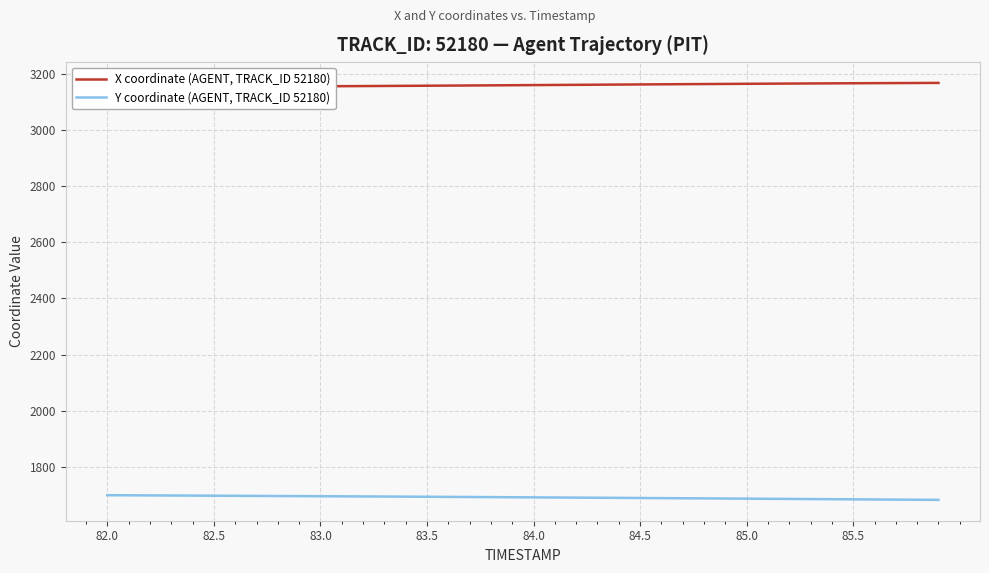

What is the highest value of the Y coordinate (AGENT, TRACK_ID 52180) series?

1699.3